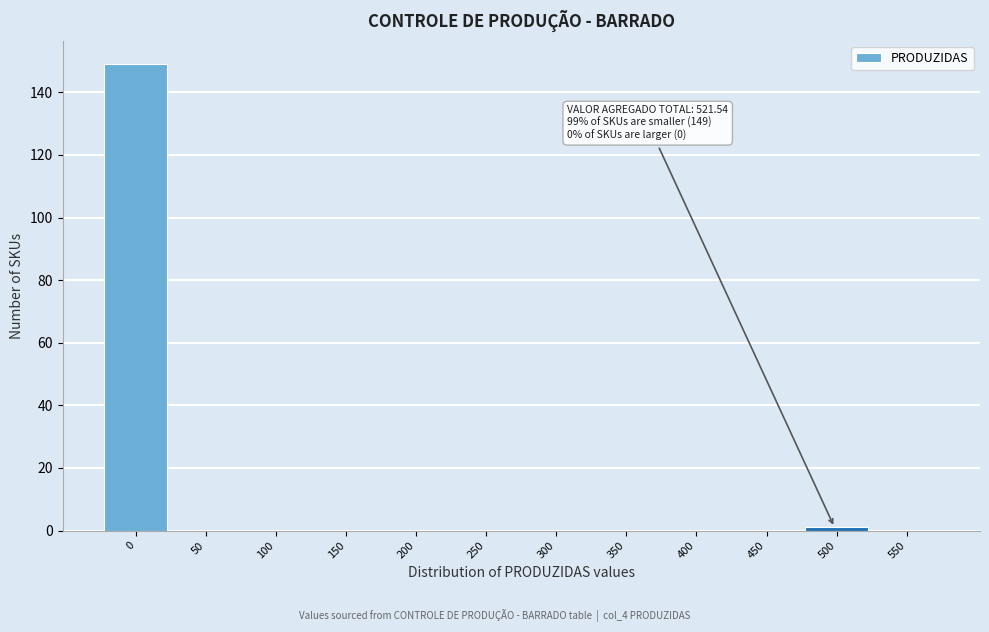

Reading right to left, transcribe all the data shown in this chart.

550=0	500=1	450=0	400=0	350=0	300=0	250=0	200=0	150=0	100=0	50=0	0=149